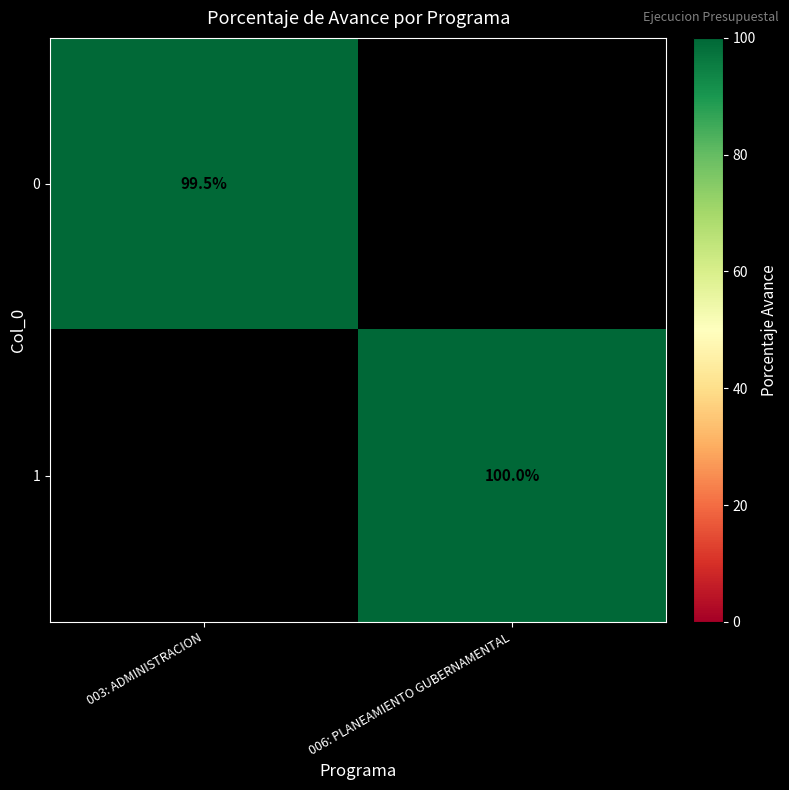

How many categories are shown in the chart?

2